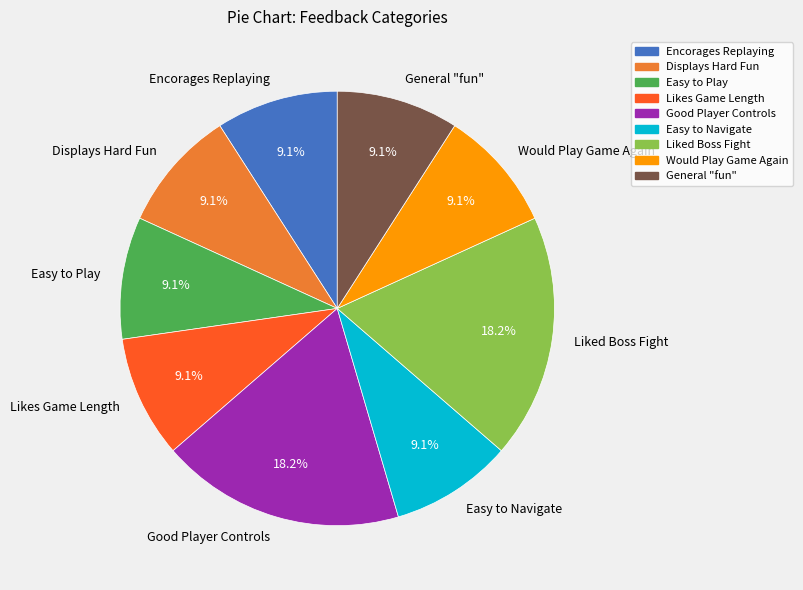

To the nearest percent, what is the average slice percentage?

11%